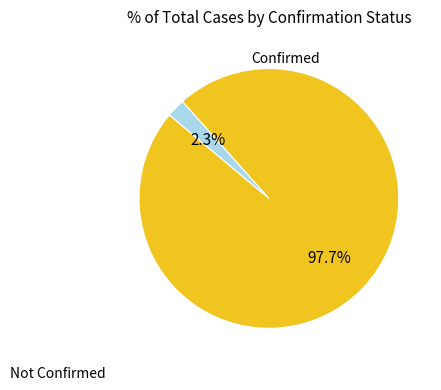

How many slices are in this pie chart?

2